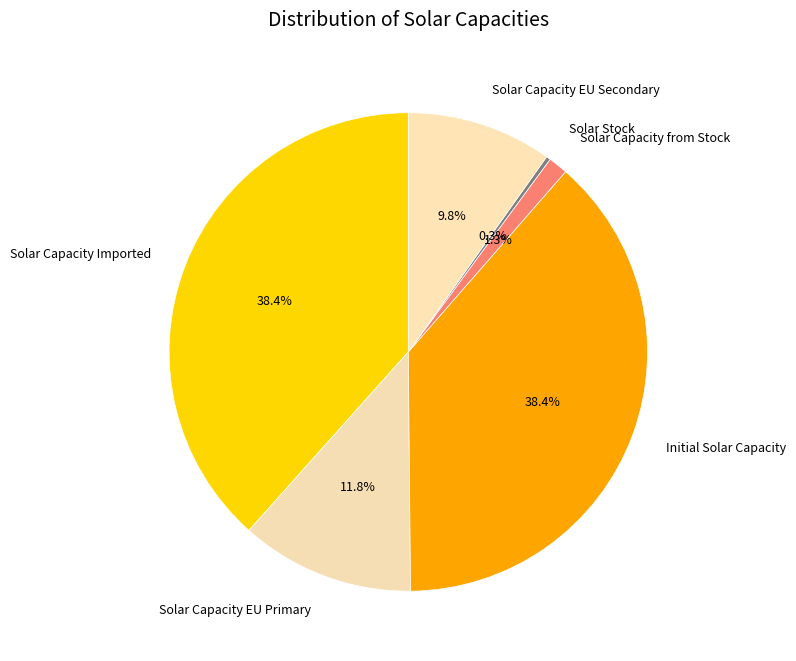

Which has a higher value, Solar Capacity EU Secondary or Solar Capacity Imported?

Solar Capacity Imported